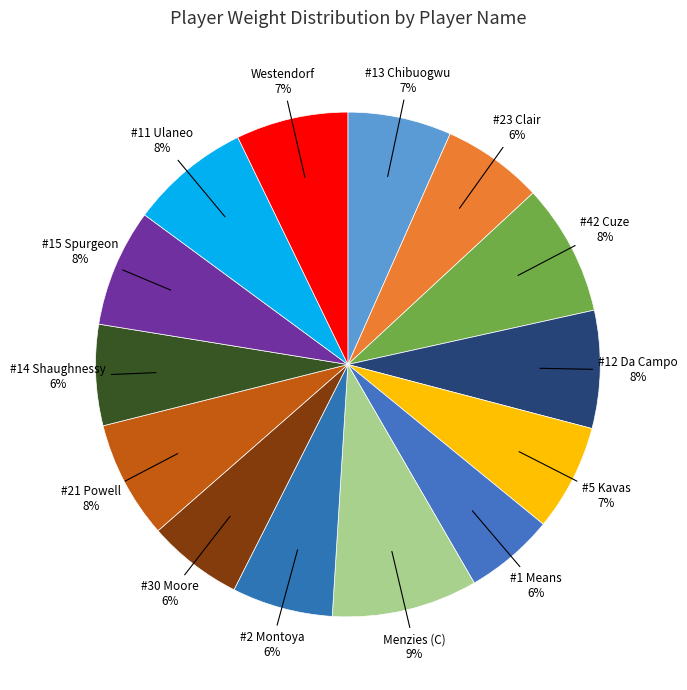

How many segments does this pie chart have?

14